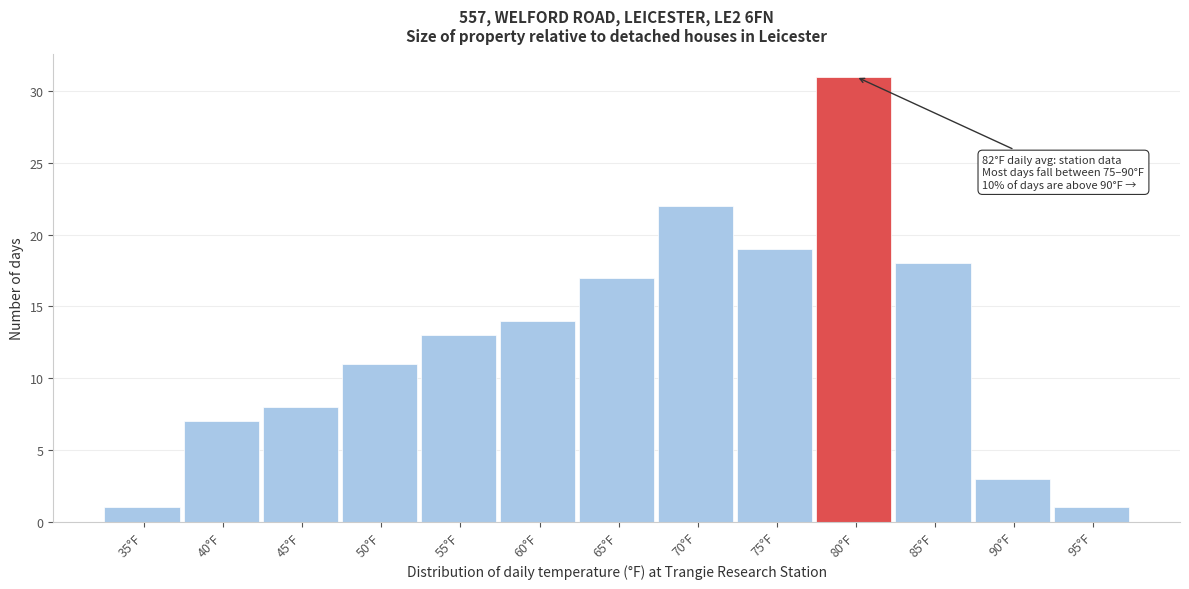

Reading left to right, extract all data points from this chart.

1	7	8	11	13	14	17	22	19	31	18	3	1